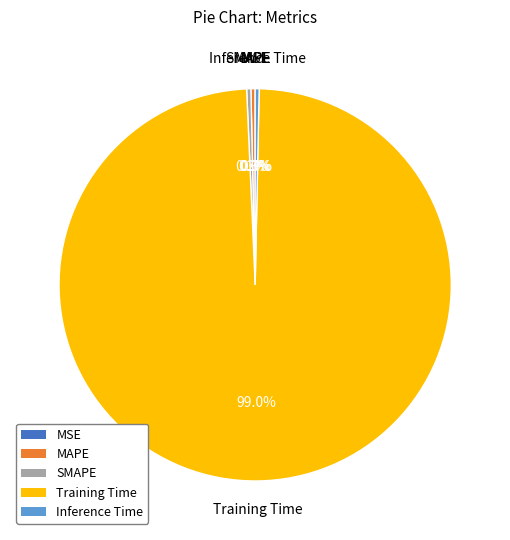

Which category has the biggest portion of the pie?

Training Time